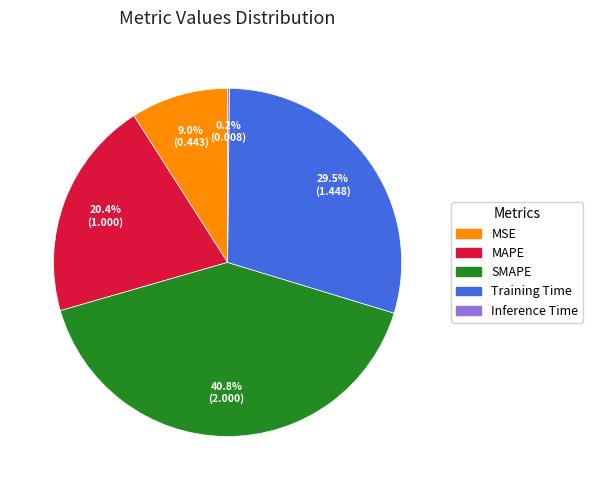

Which has a higher value, MAPE or Training Time?

Training Time